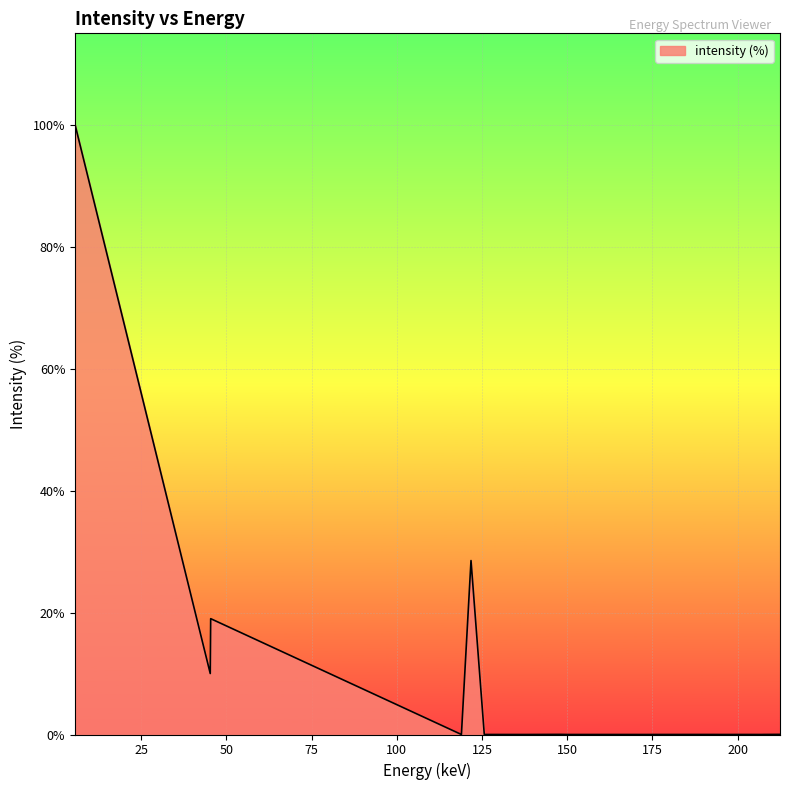

What is the difference between the maximum and minimum values?

100.0